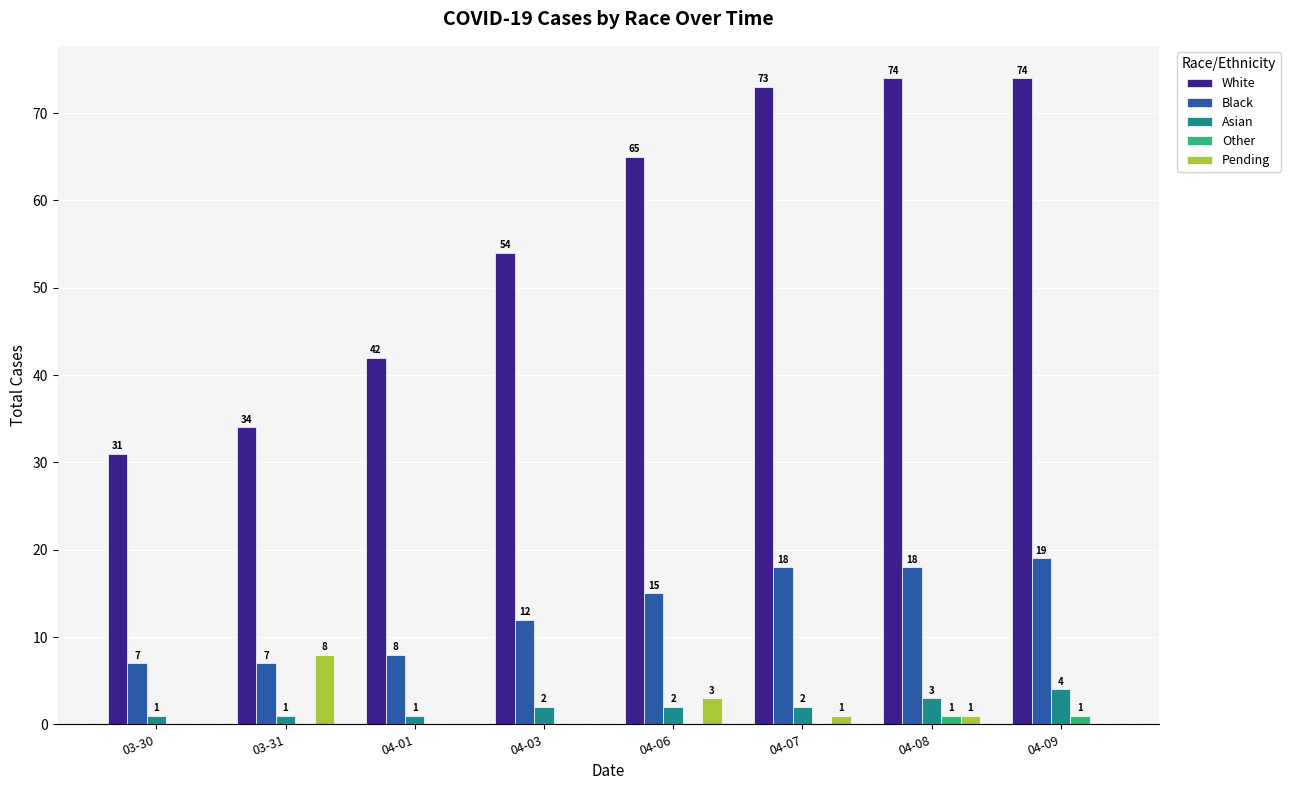

Are the bars grouped side by side (vs. stacked)?

Yes